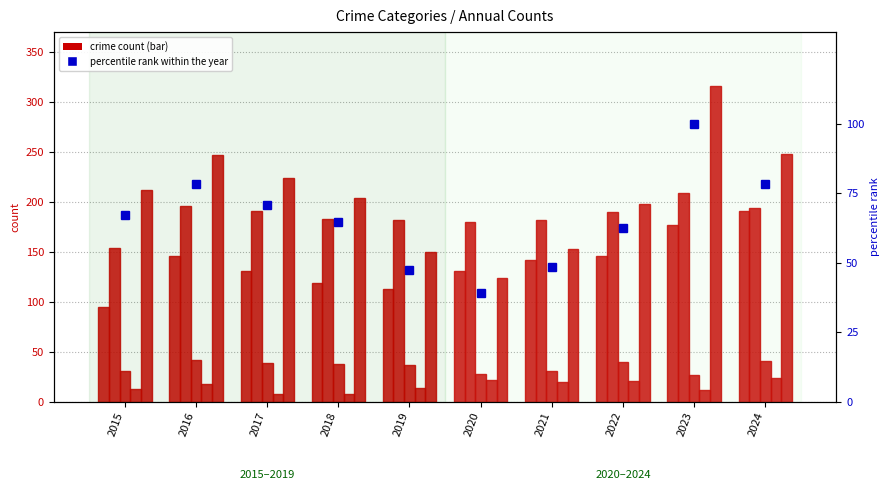

Where is Aggravated Assault nearest to the value 143?

2021